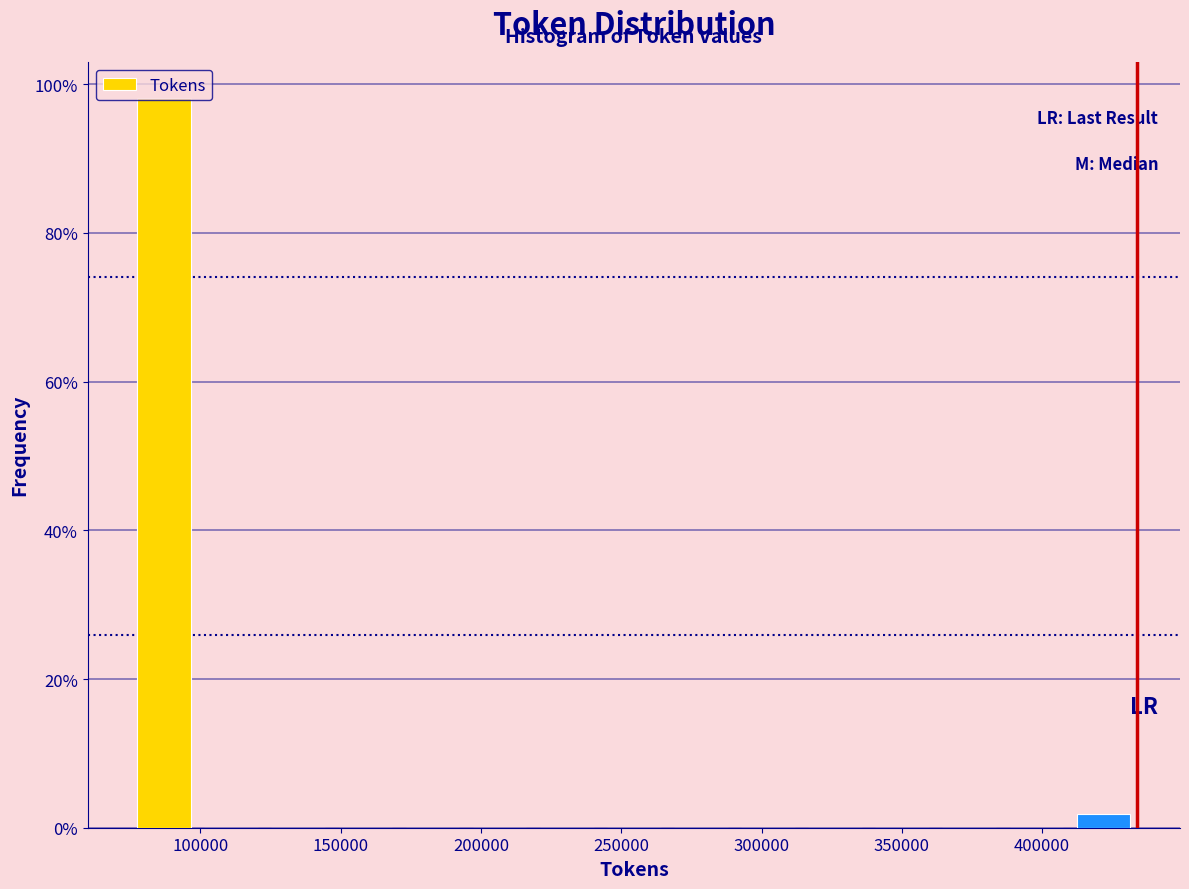

How tall is the bar that spans 75000 to 100000 on the x-axis? Neither the bar edges nor the heights are printed on the chart, so give them approximately, as read against the axes.

98